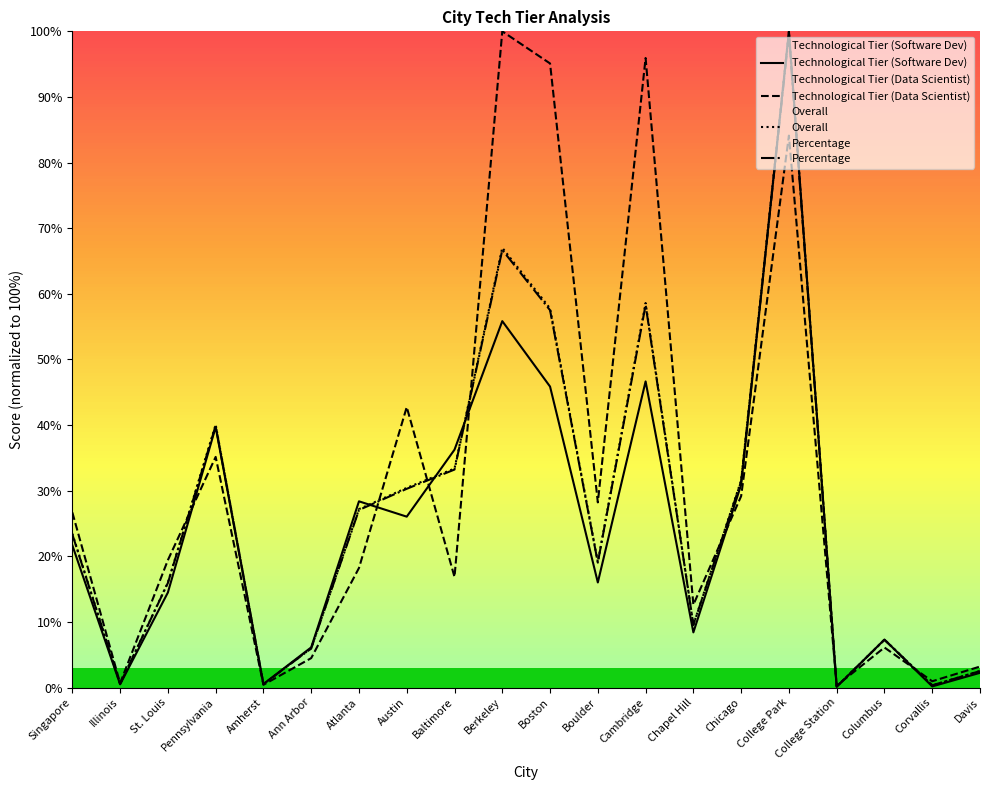

The Percentage series shows 0.9 at Illinois. True or false?

False